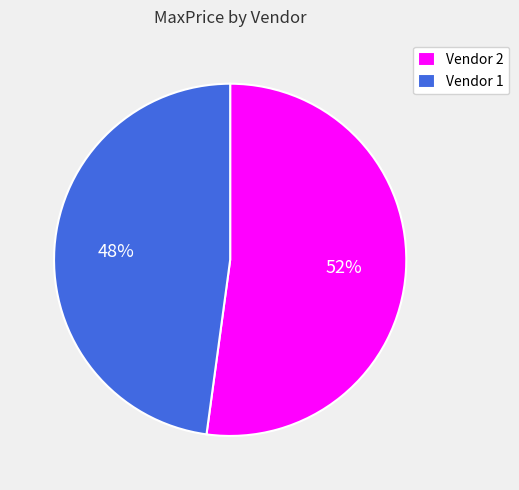

Combined, do Vendor 1 and Vendor 2 account for over 50%?

Yes